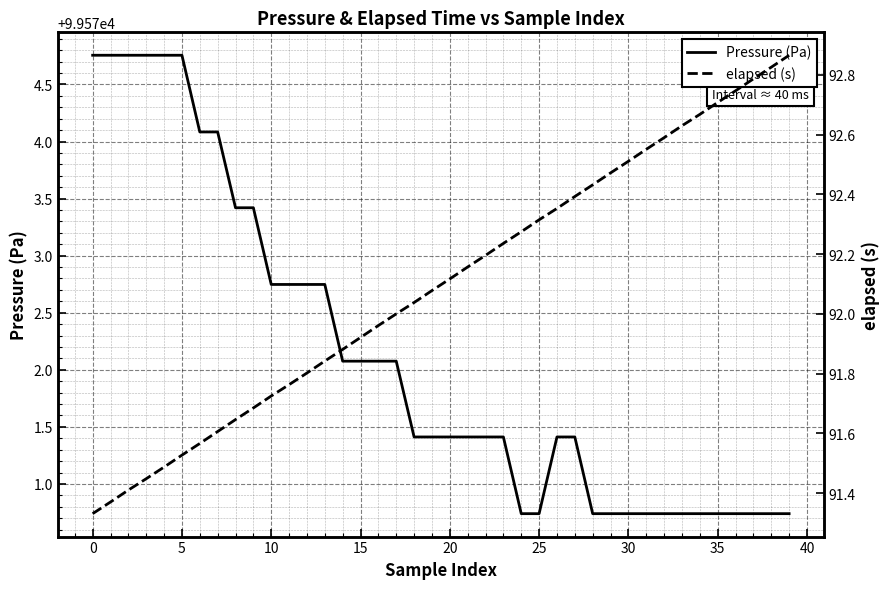

How many data points in Pressure (Pa) are less than 99571?

14